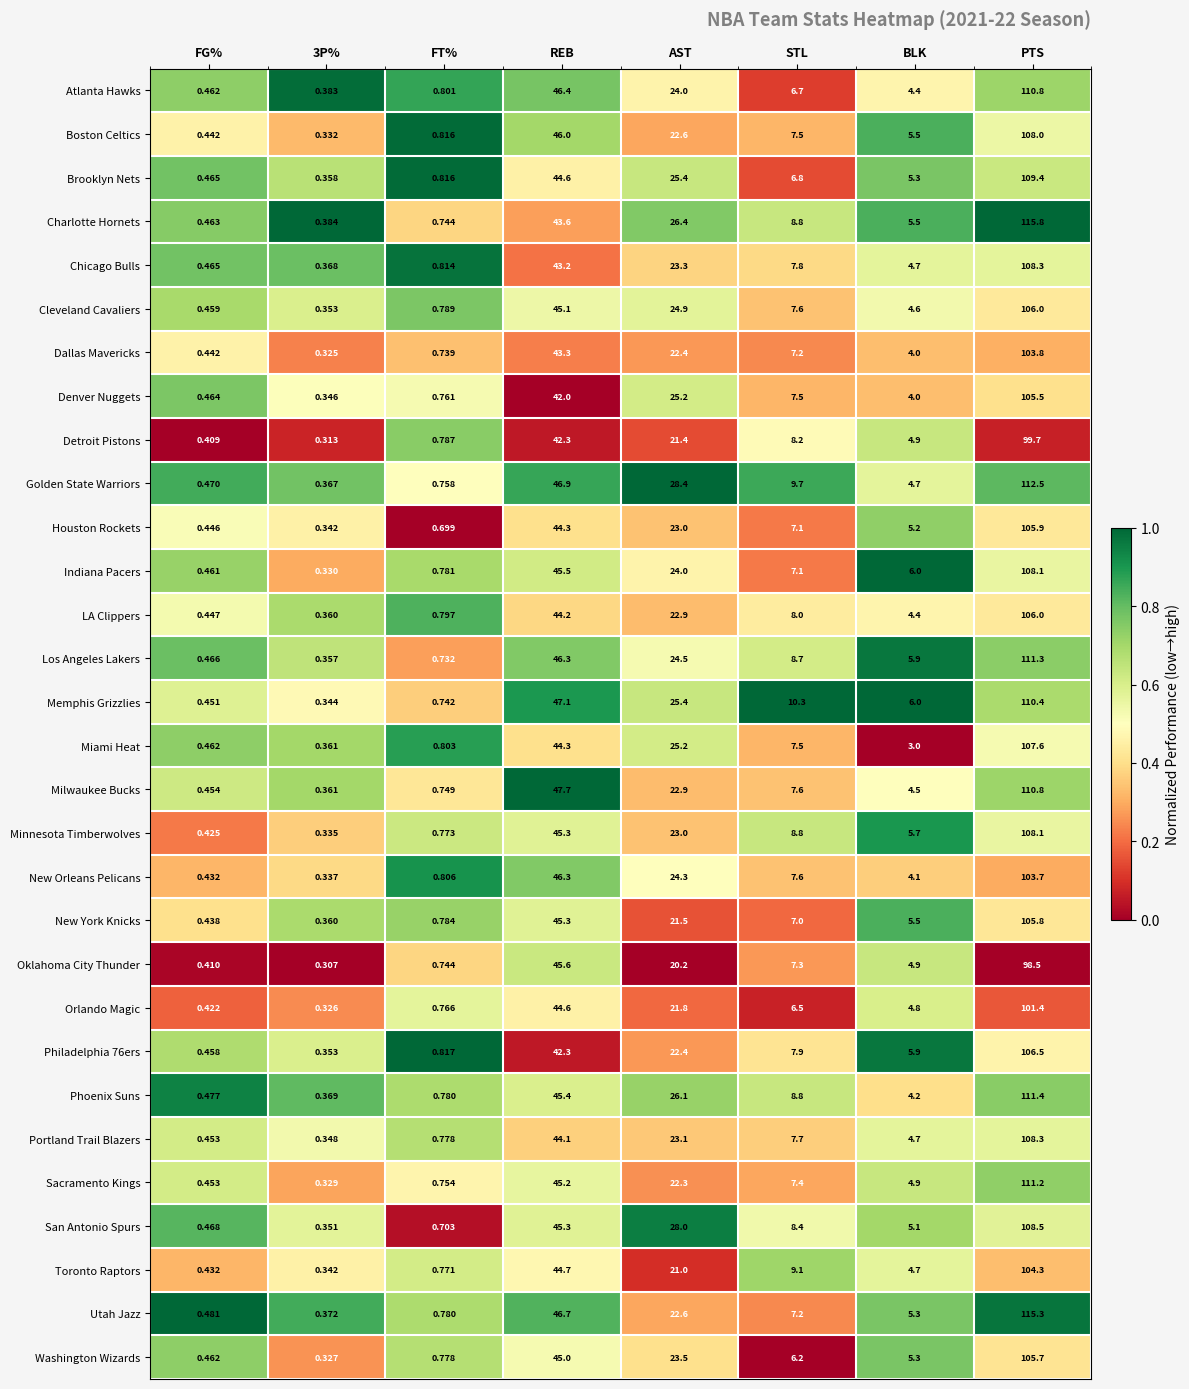

Which series has the widest spread of values?

Charlotte Hornets